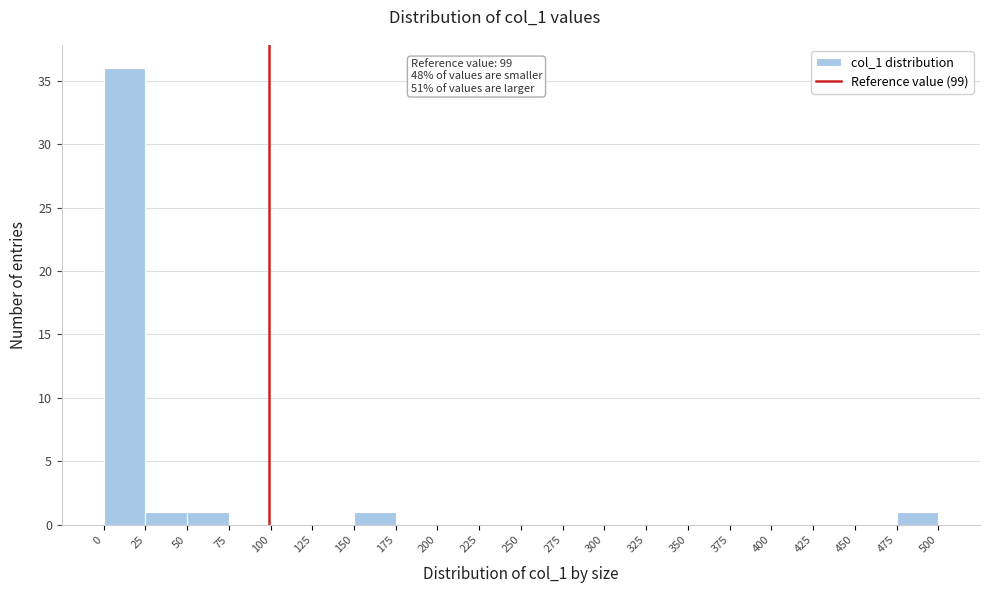

Over which range of the x-axis is the bar tallest?

0 to 25